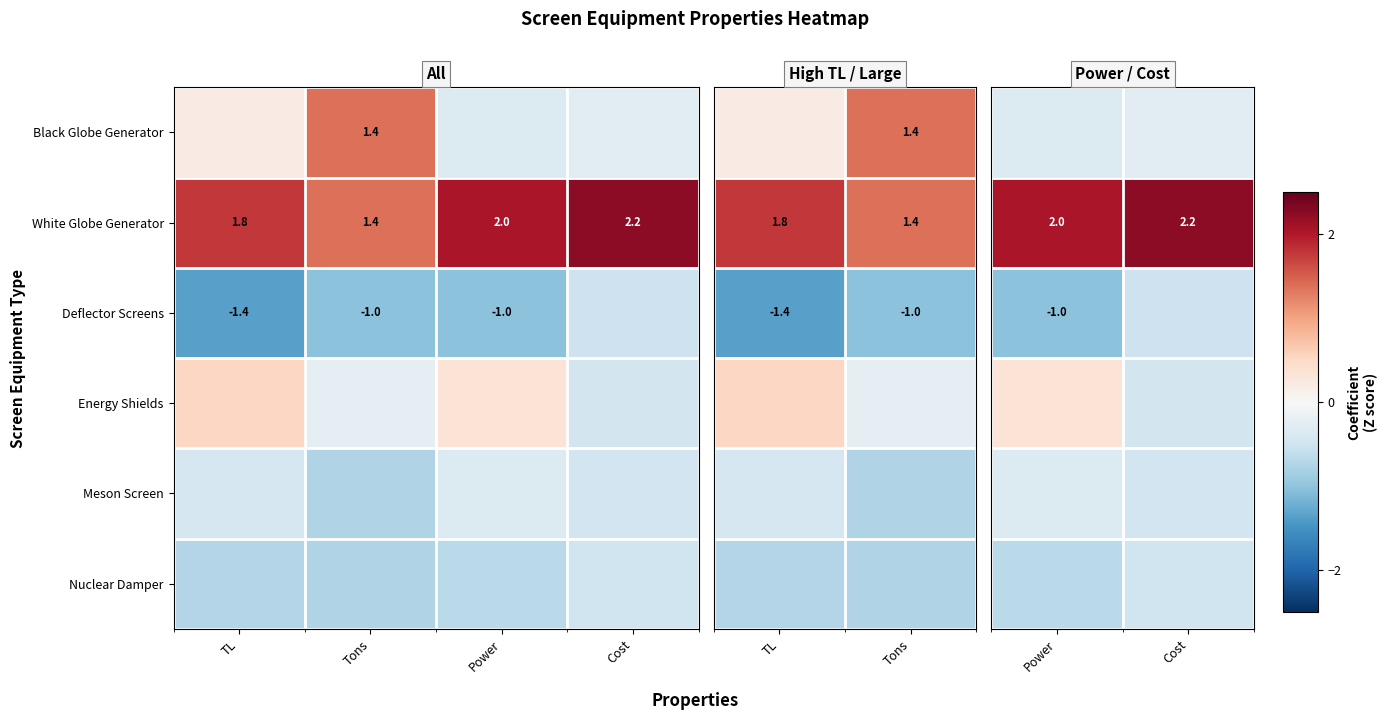

At which category is the sum across all series the highest?

Power